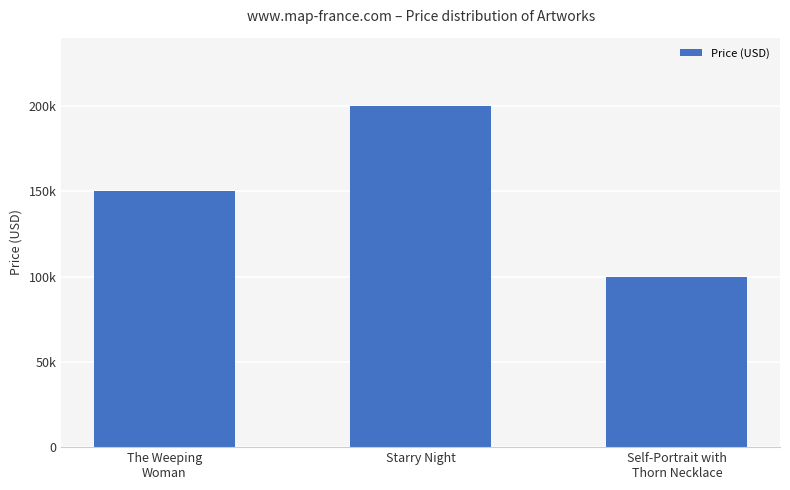

How many bars are there in total?

3